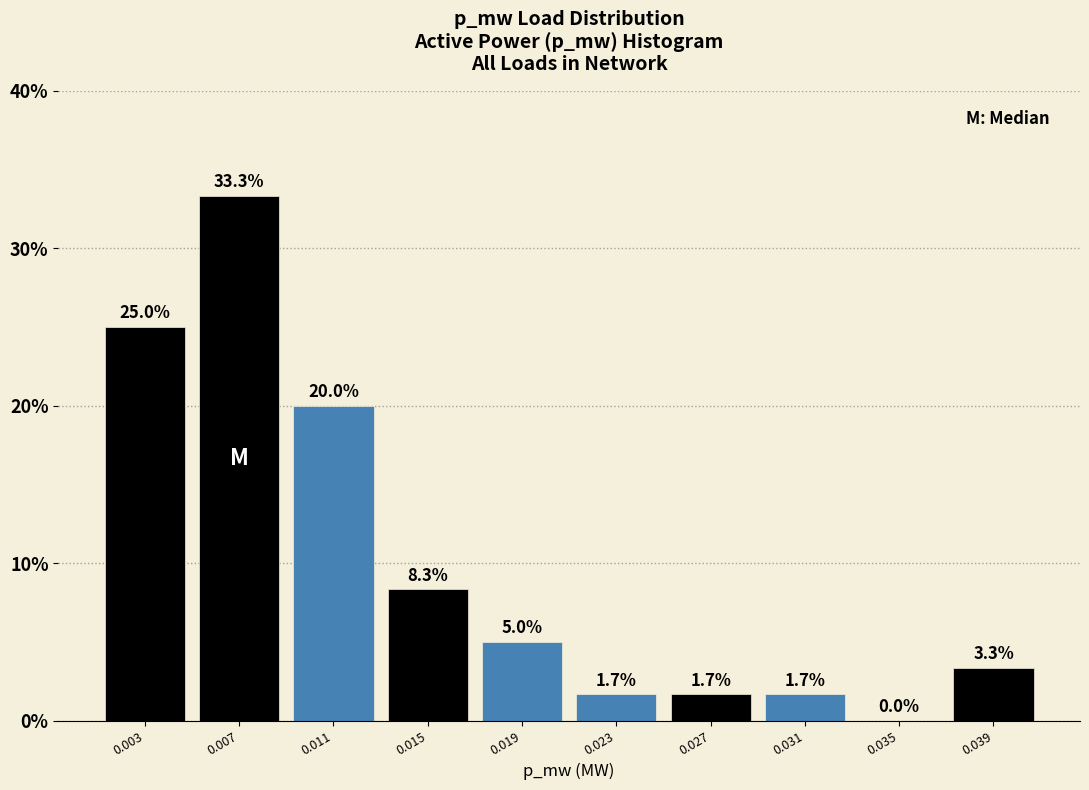

Reading right to left, transcribe all the data shown in this chart.

0.039=3.3	0.035=0.0	0.031=1.7	0.027=1.7	0.023=1.7	0.019=5.0	0.015=8.3	0.011=20.0	0.007=33.3	0.003=25.0